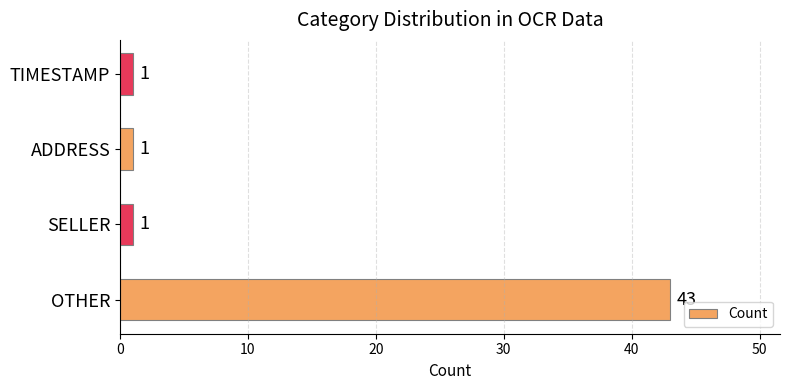

Is it true that the value at TIMESTAMP is 1?

True